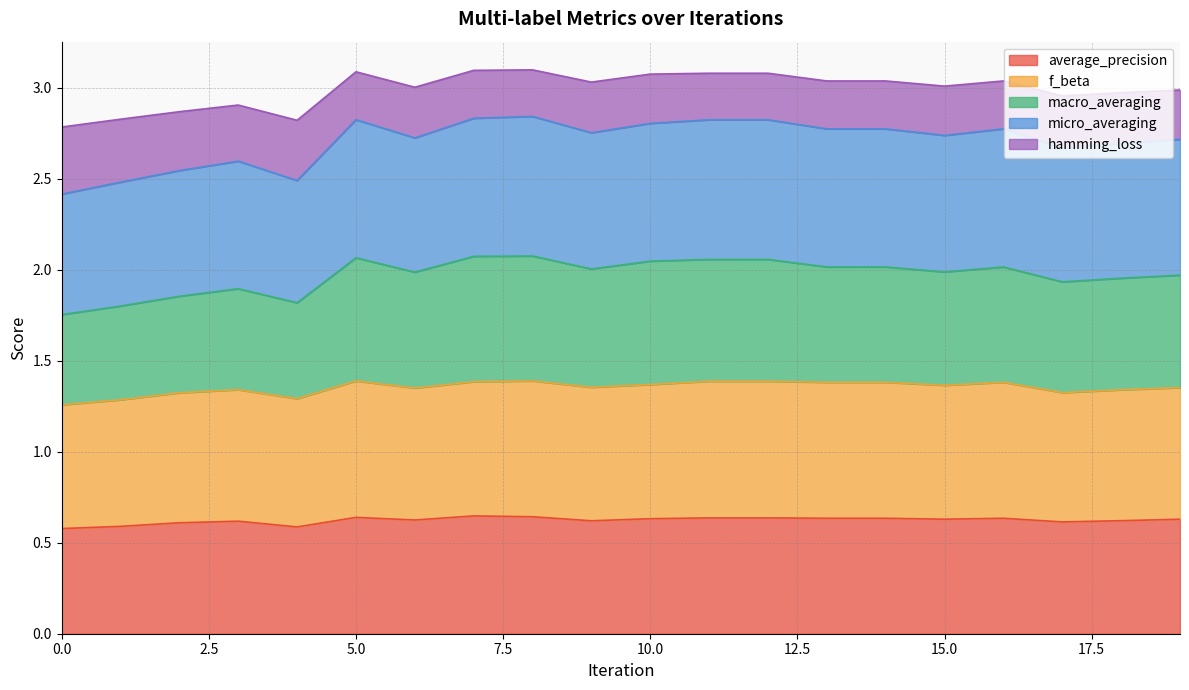

The macro_averaging series shows 1.9 at 1. True or false?

False